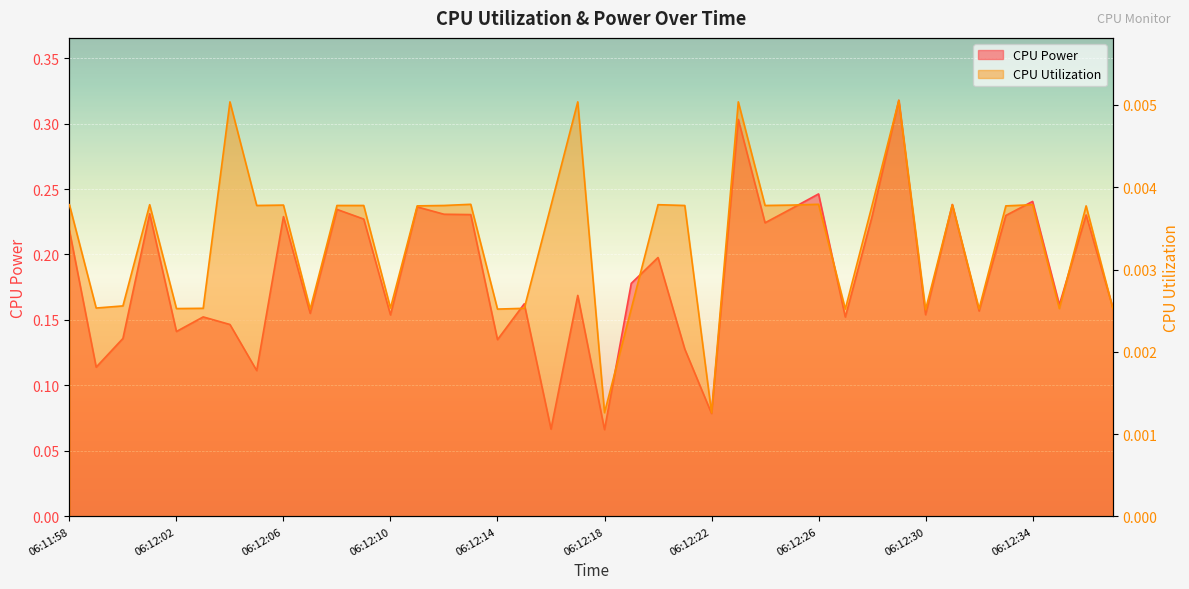

Reading right to left, extract all data points from this chart.

CPU Power: 0.2	0.2	0.2	0.2	0.2	0.2	0.2	0.2	0.3	0.2	0.2	0.2	0.2	0.2	0.3	0.1	0.1	0.2	0.2	0.1	0.2	0.1	0.2	0.1	0.2	0.2	0.2	0.2	0.2	0.2	0.2	0.2	0.1	0.1	0.2	0.1	0.2	0.1	0.1	0.2
CPU Utilization: 0.0	0.0	0.0	0.0	0.0	0.0	0.0	0.0	0.0	0.0	0.0	0.0	0.0	0.0	0.0	0.0	0.0	0.0	0.0	0.0	0.0	0.0	0.0	0.0	0.0	0.0	0.0	0.0	0.0	0.0	0.0	0.0	0.0	0.0	0.0	0.0	0.0	0.0	0.0	0.0